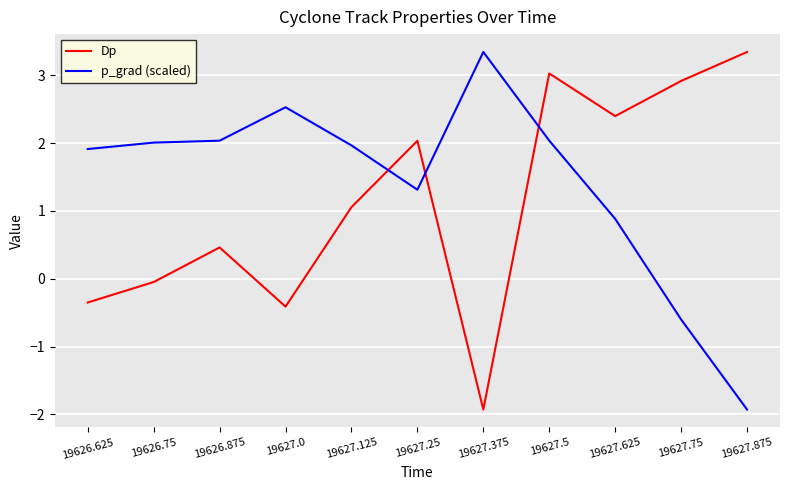

What position from the left is 19627.75?

10